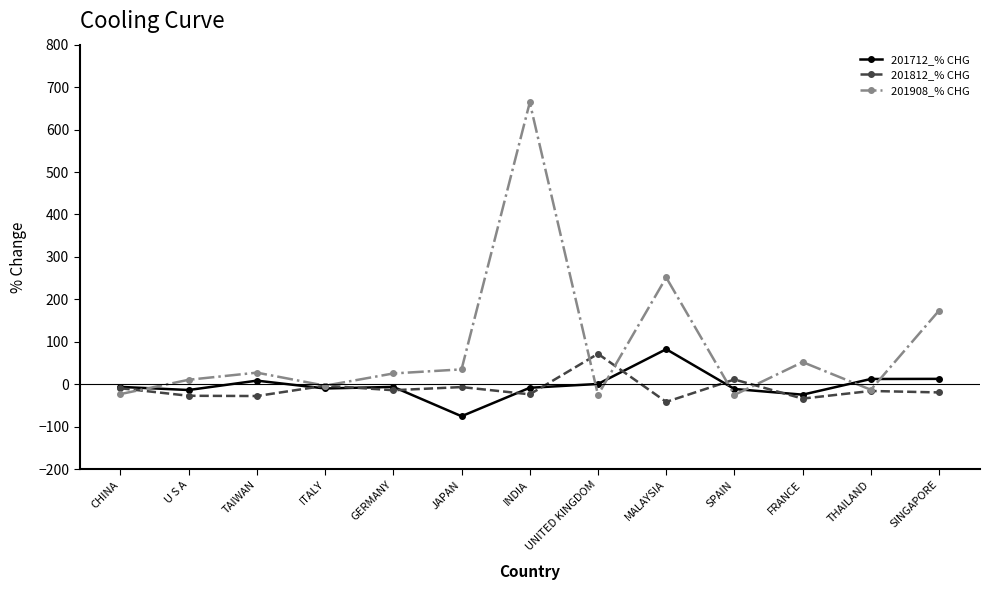

What is the difference between the maximum and minimum values in the 201812_% CHG series?

113.3